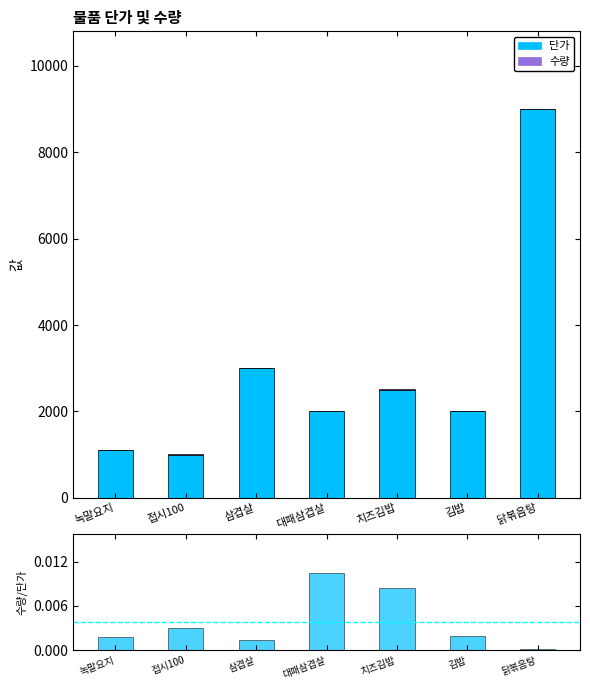

Are the bars grouped side by side (vs. stacked)?

Yes